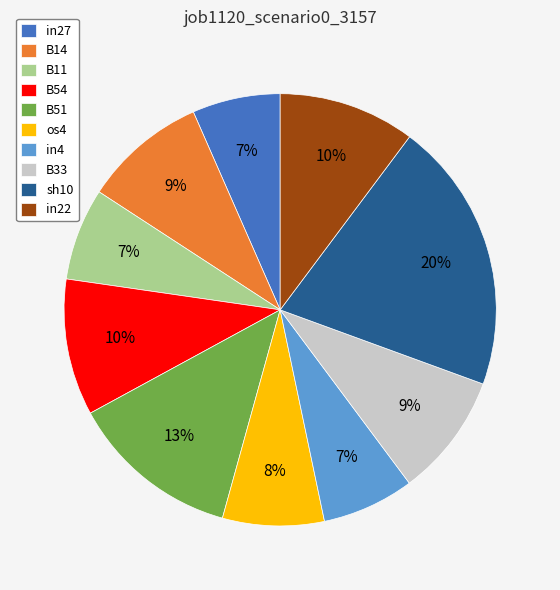

To the nearest percent, what percentage of the pie is B33?

9%